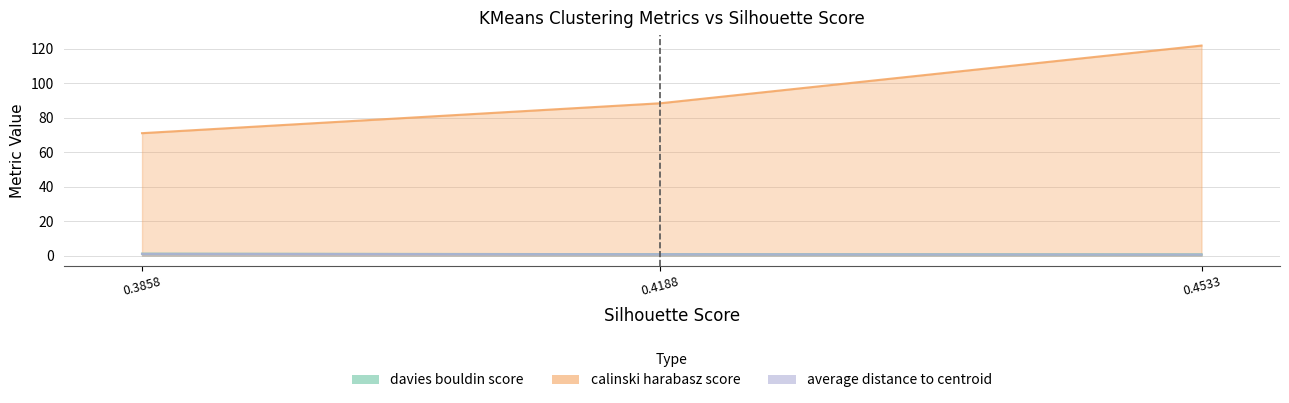

What is the total value across all series at 0.3858?

73.1